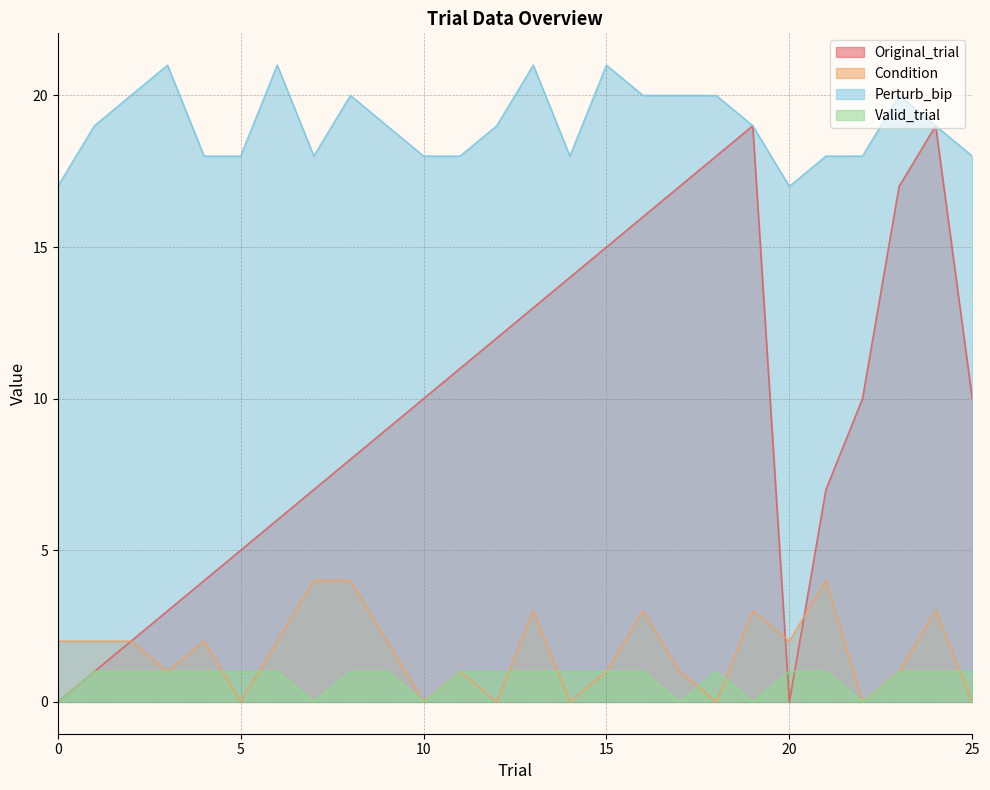

At how many categories does at least one series exceed 3?

26